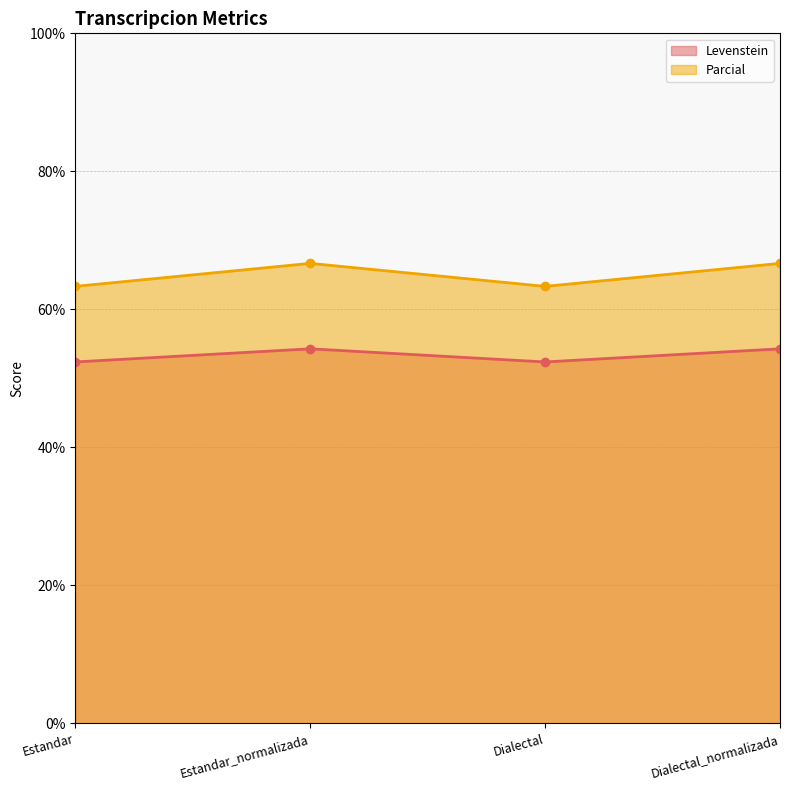

What is the difference between the highest and lowest values at Dialectal_normalizada?

12.4